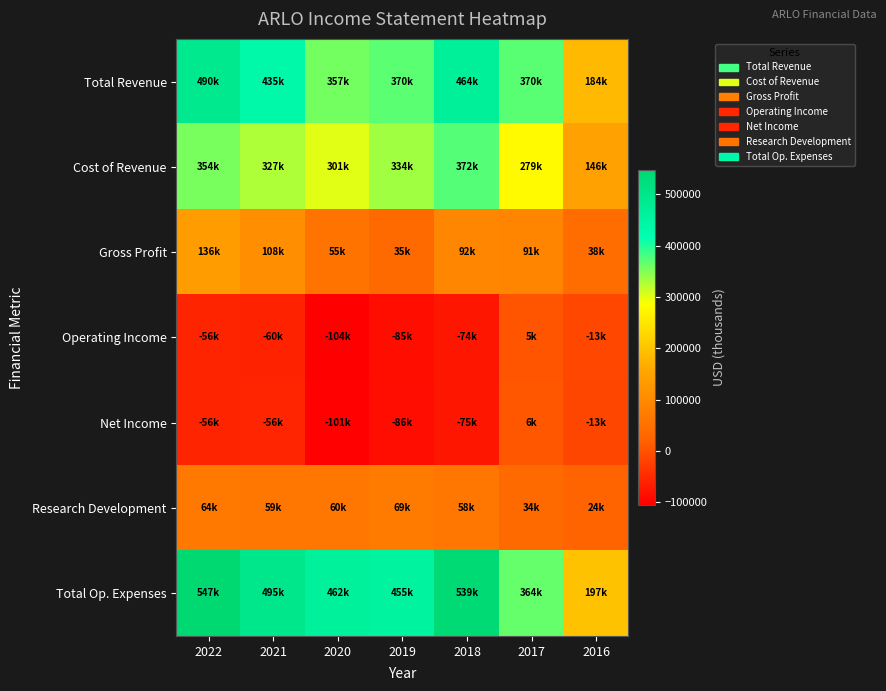

How many categories are shown in the chart?

7